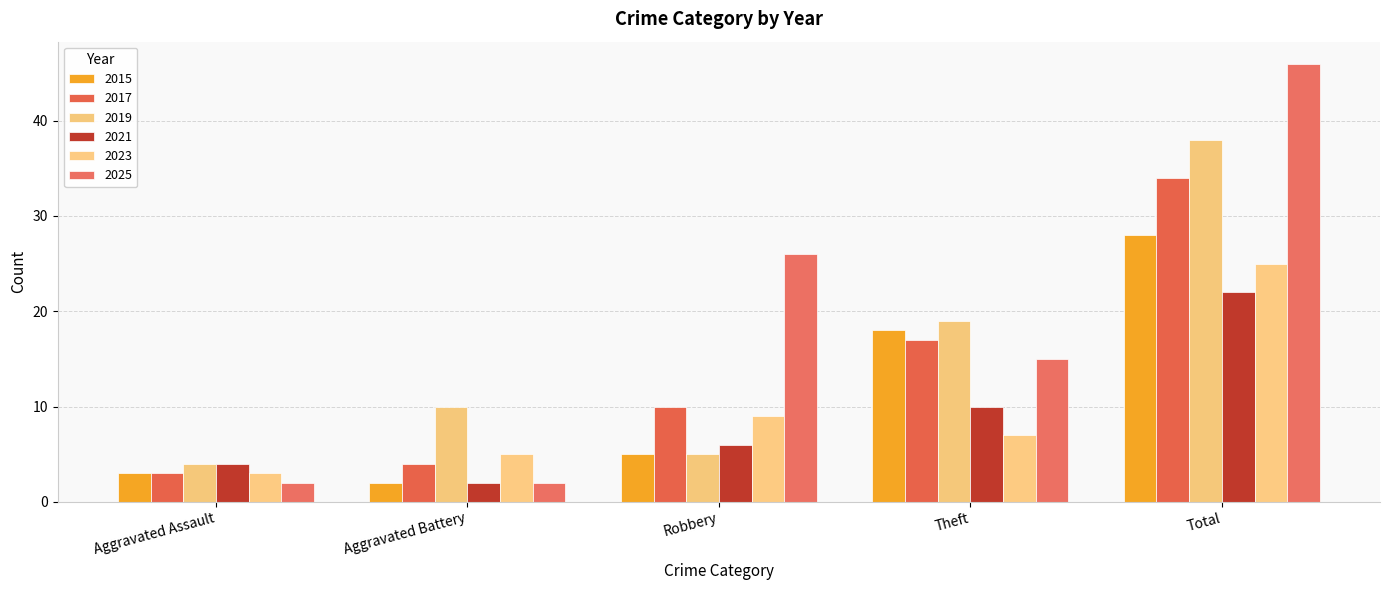

List the labels in order of 2023 value, largest first.

Total, Robbery, Theft, Aggravated Battery, Aggravated Assault